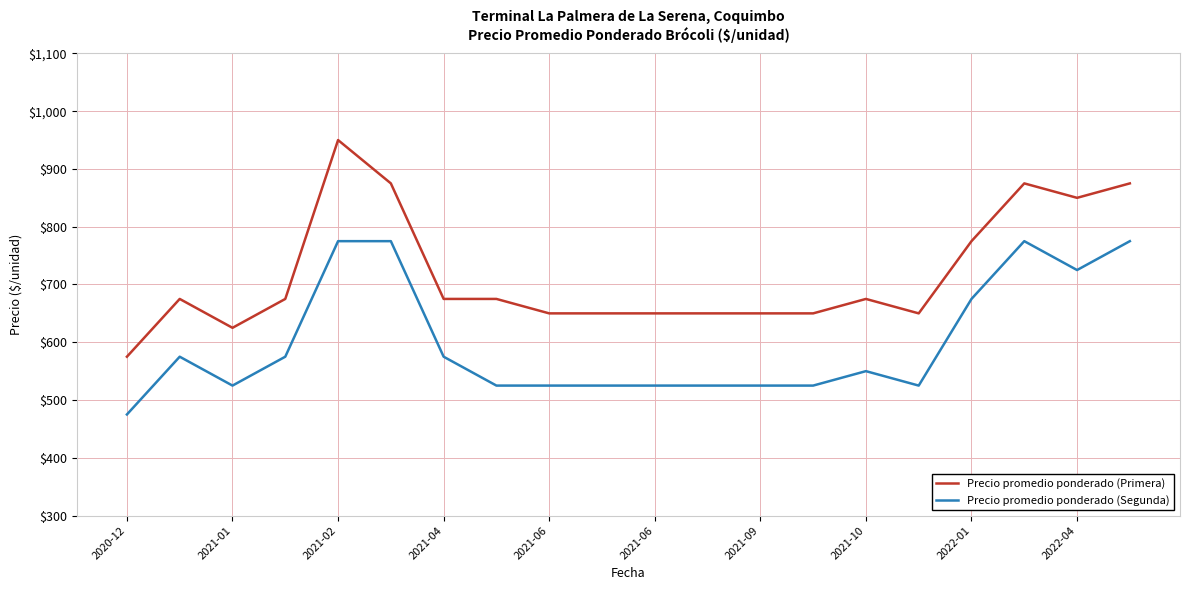

True or false: Precio promedio ponderado (Segunda) and Precio promedio ponderado (Primera) cross at least once.

False